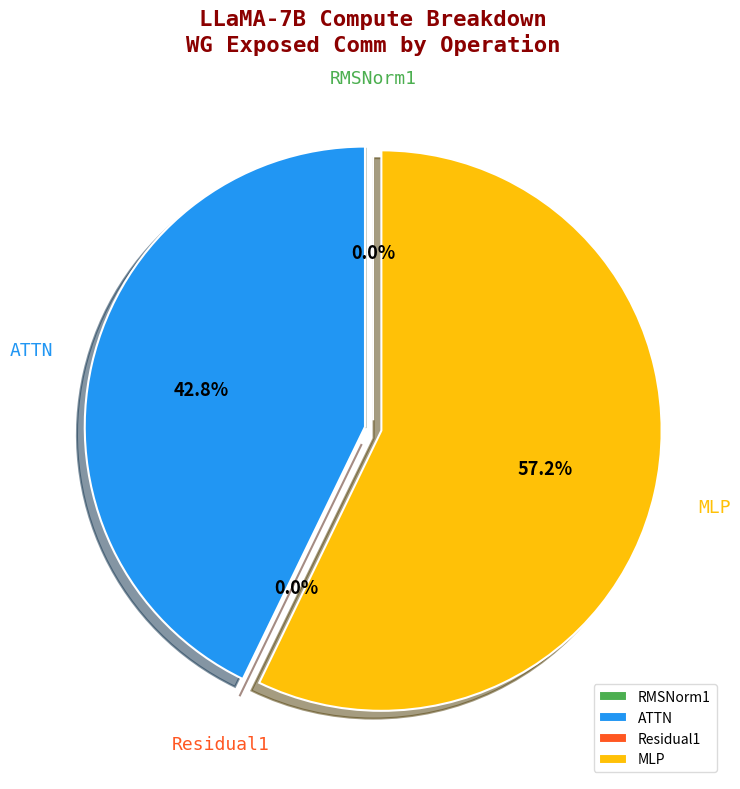

Is there any slice that represents more than half of the pie?

Yes